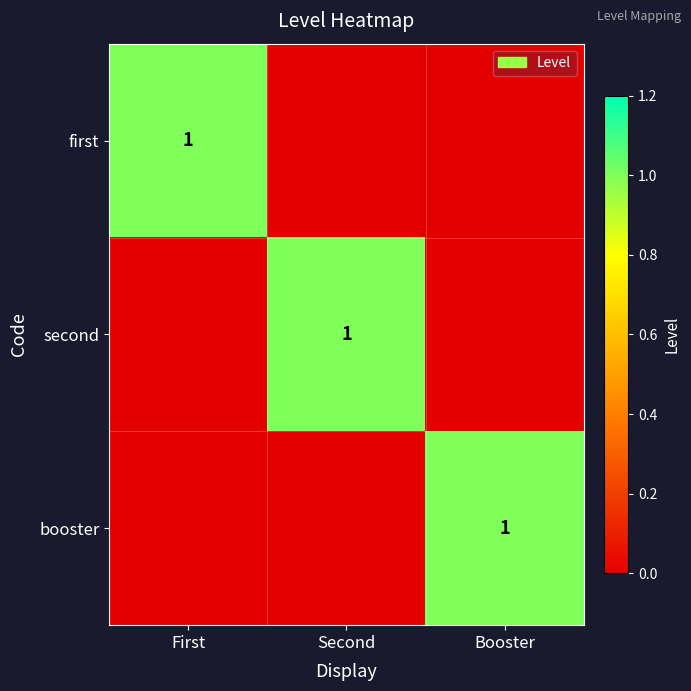

True or false: first has a value of 0 at First.

False